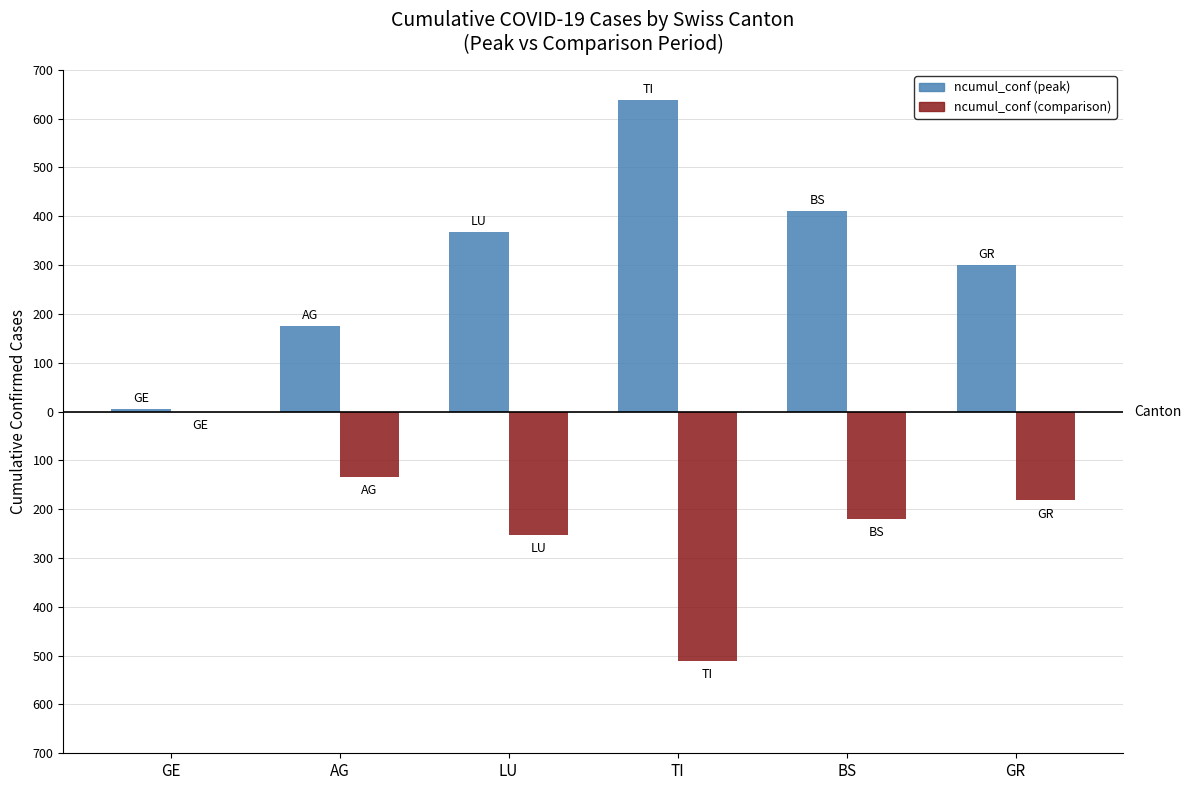

The ncumul_conf (peak) series shows 175 at AG. True or false?

True